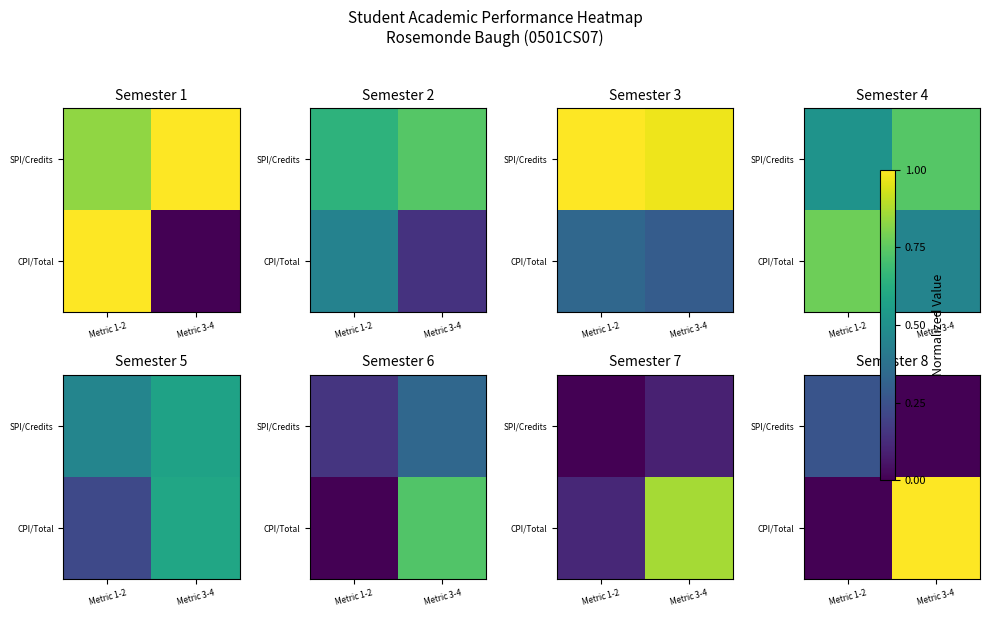

What is the maximum value shown in the chart?

1.0